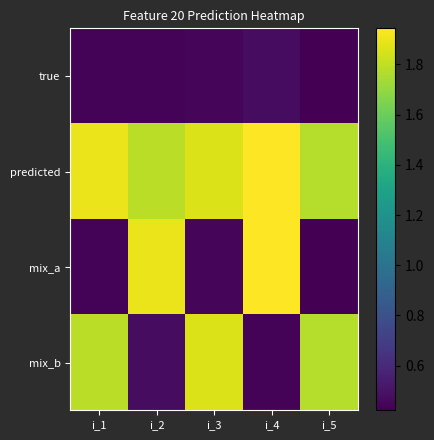

At which category is the sum across all series the highest?

i_4